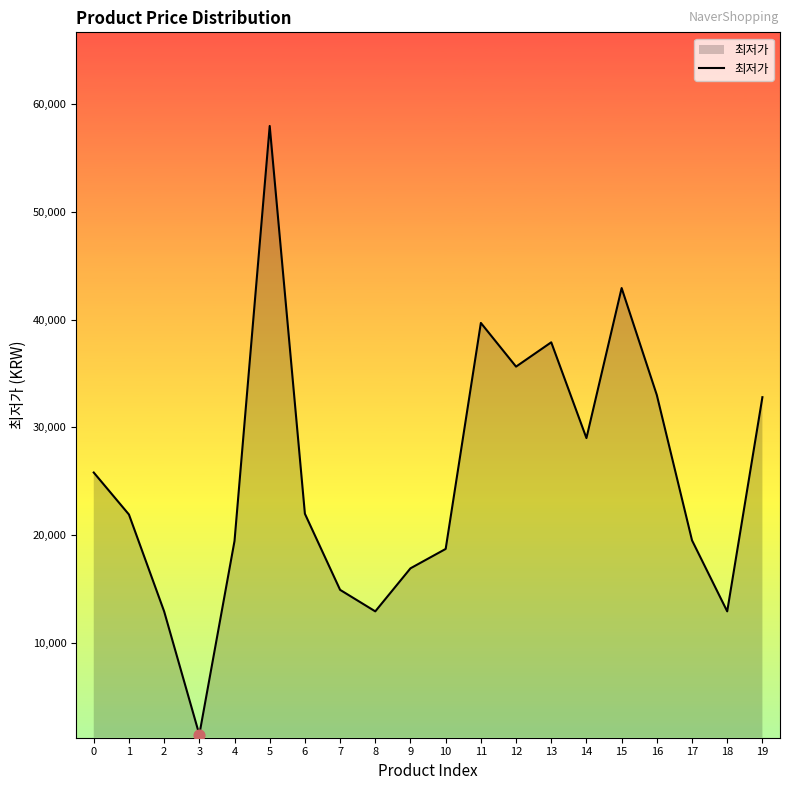

What is the ratio of the value at 10 to the value at 2?

1.4